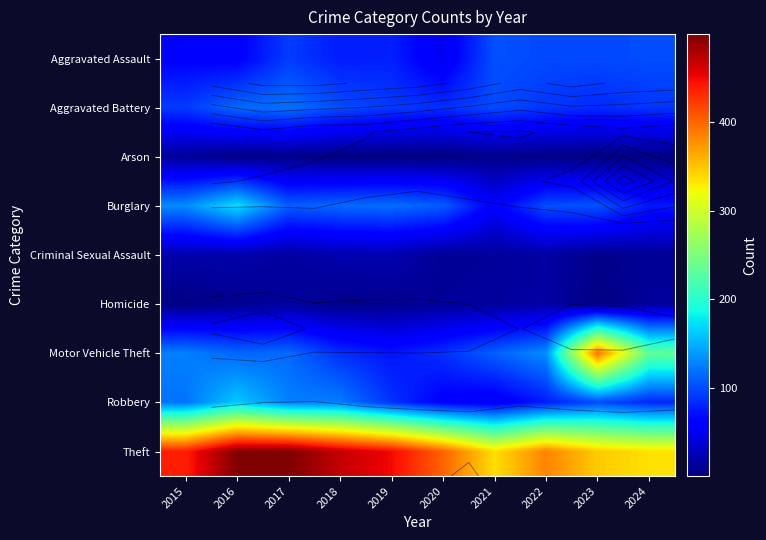

How many distinct data groups are displayed?

9